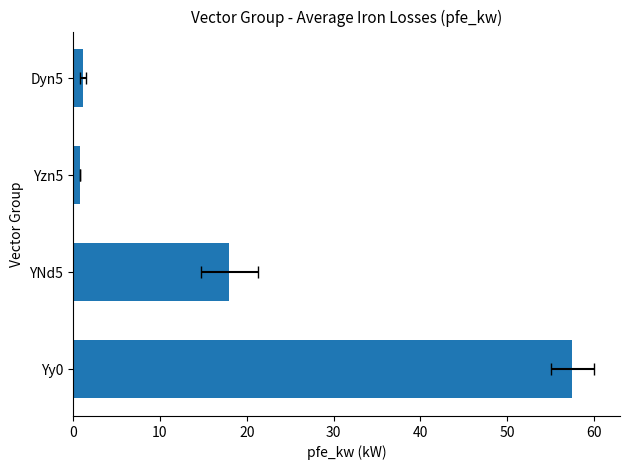

How many bars are there in total?

4